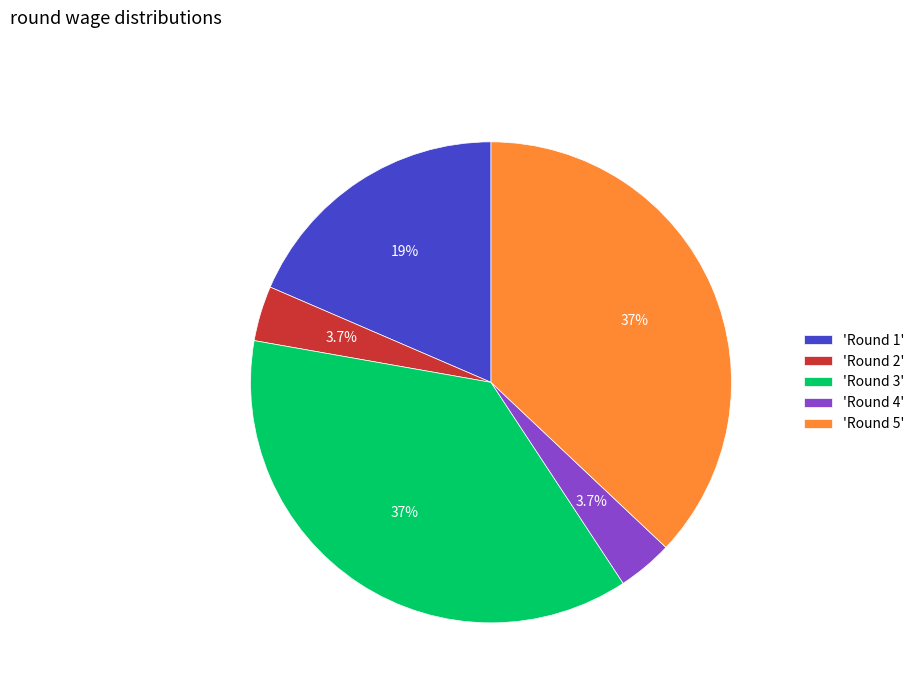

Do 'Round 1' and 'Round 4' together represent more than half of the pie?

No